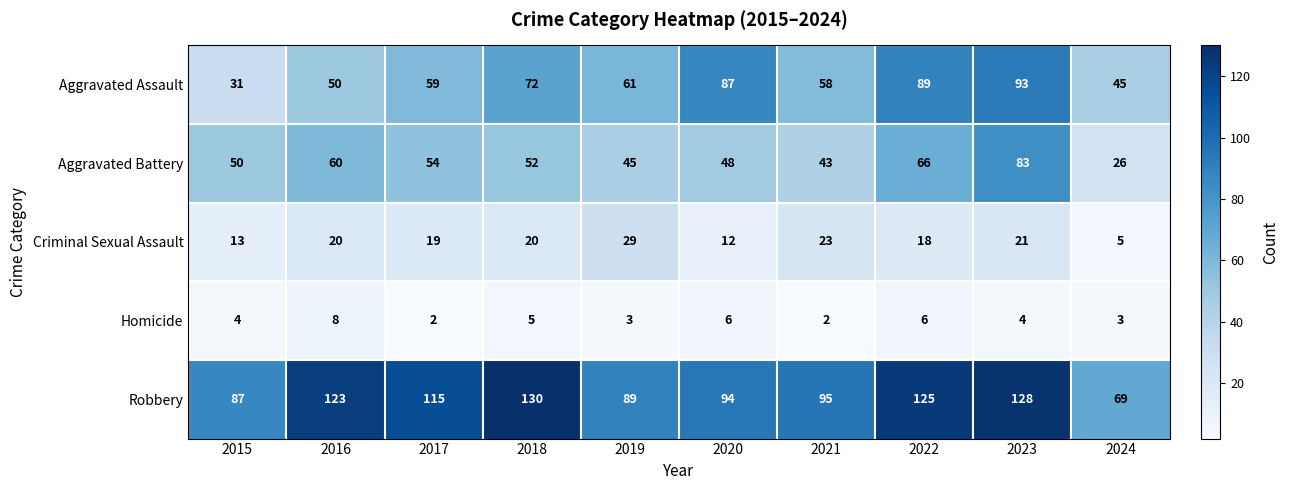

What is the minimum value shown in the chart?

2